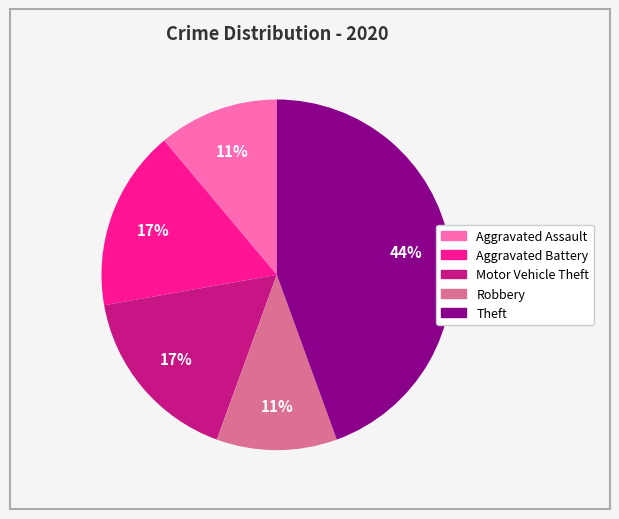

To the nearest percent, what is the difference between the largest and smallest slice percentages?

33%